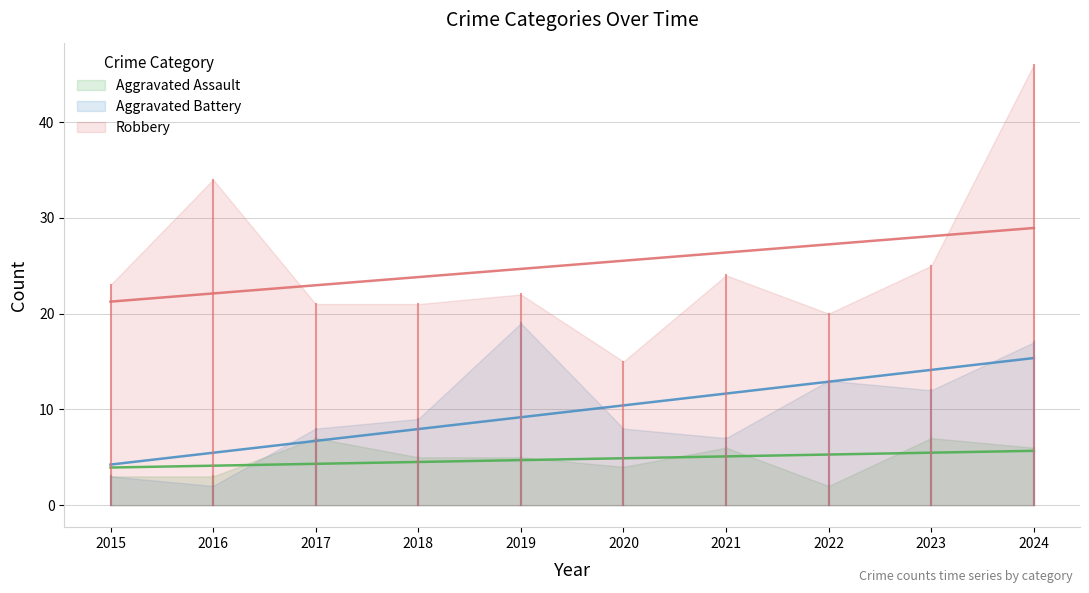

Does the chart have visible grid lines?

Yes